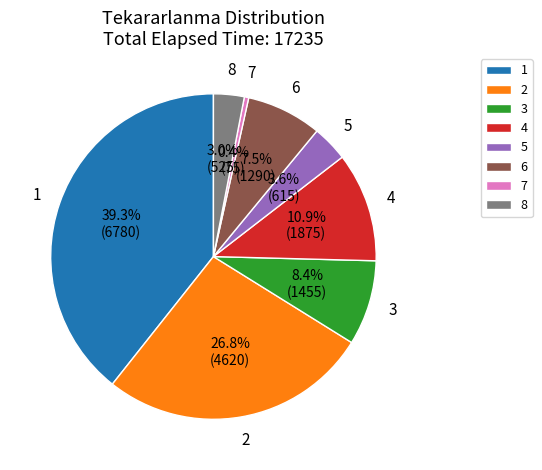

Is there any slice that represents more than half of the pie?

No